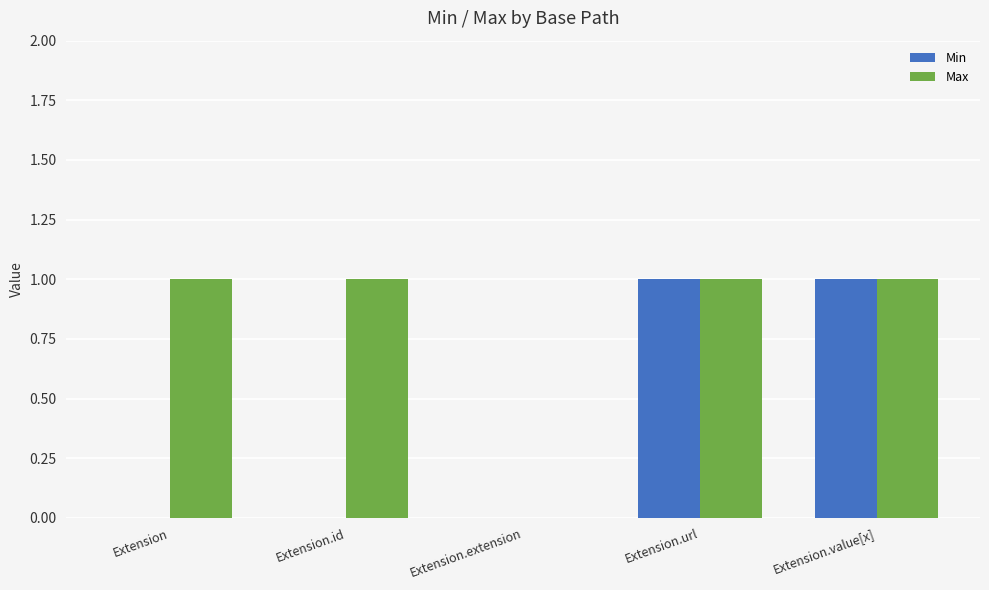

What is the total value across all series at Extension.url?

2